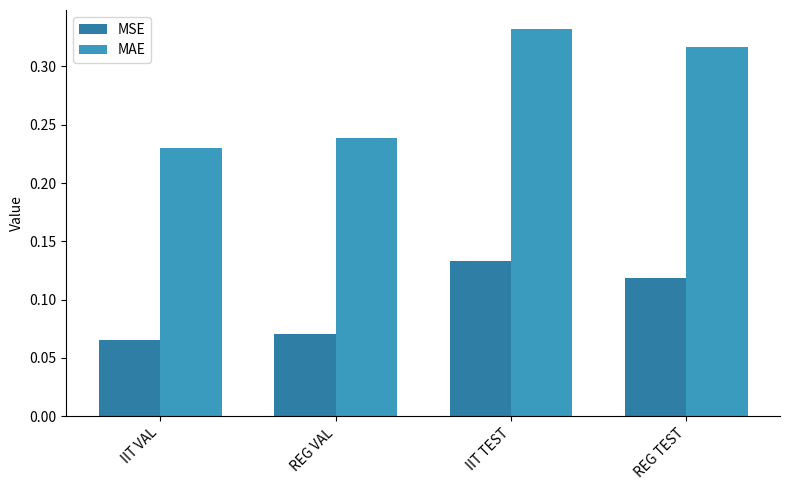

How many bars are there in each group?

2